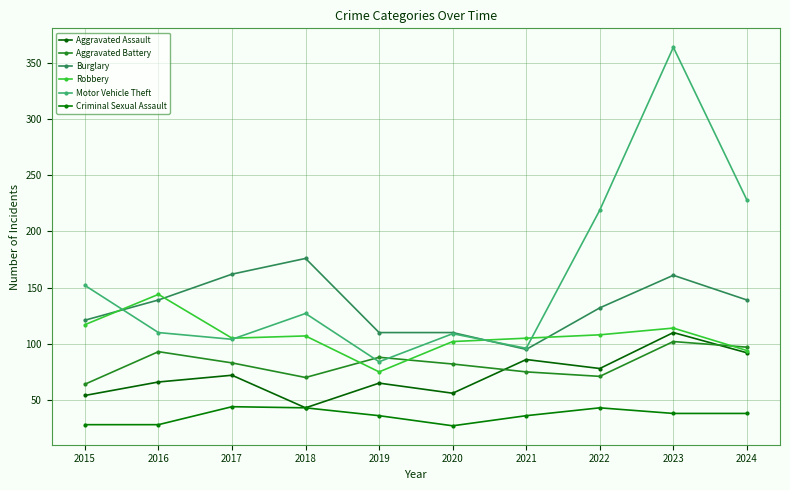

How many interior local valleys does the Motor Vehicle Theft series have?

3